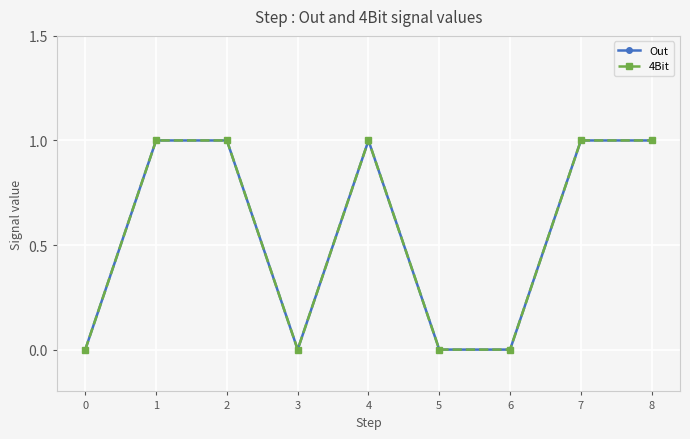

Does the chart have visible grid lines?

Yes